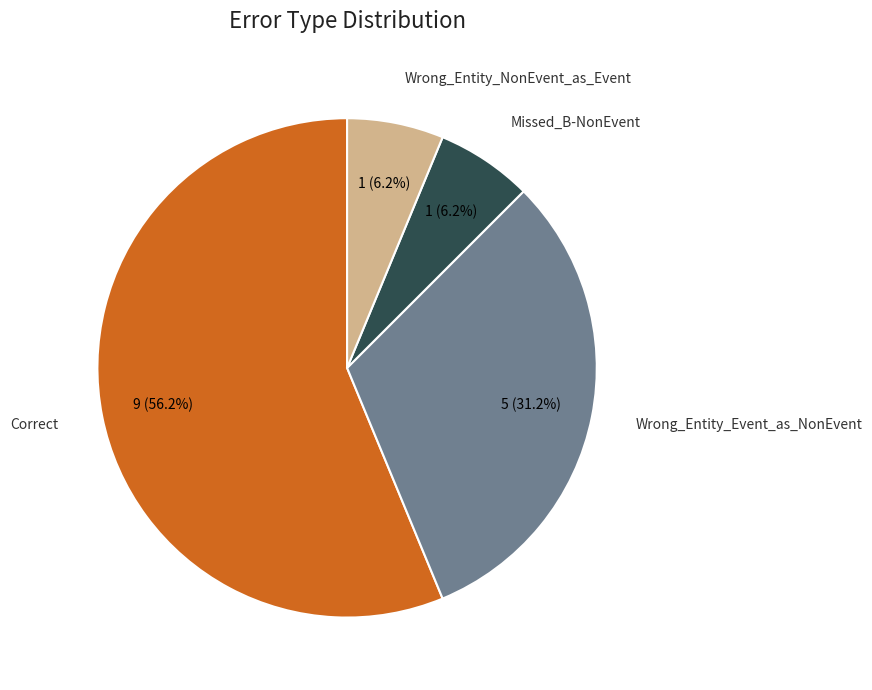

Is there a majority slice in this chart?

Yes